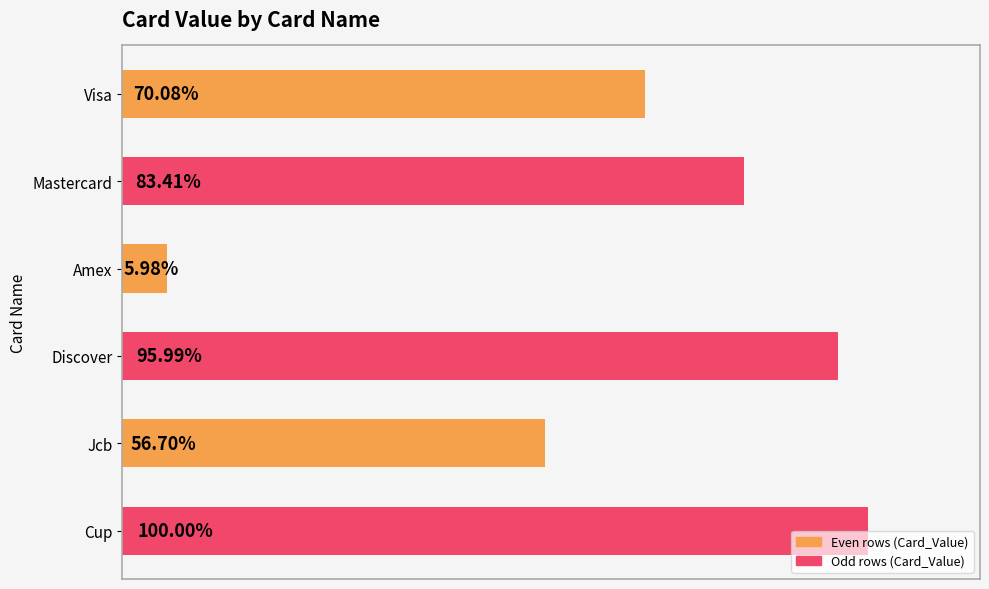

Does the chart contain any negative values?

No